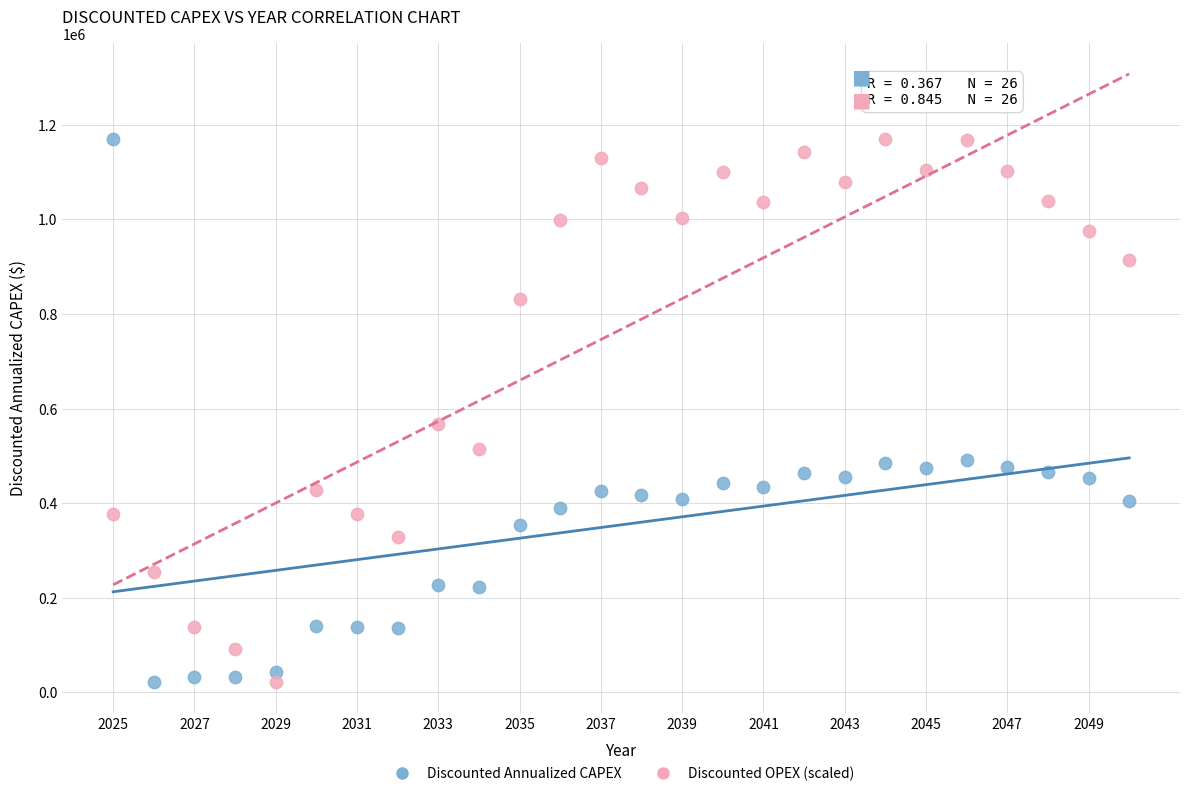

What is the X range (max minus min) for the scatter plot?

25.0